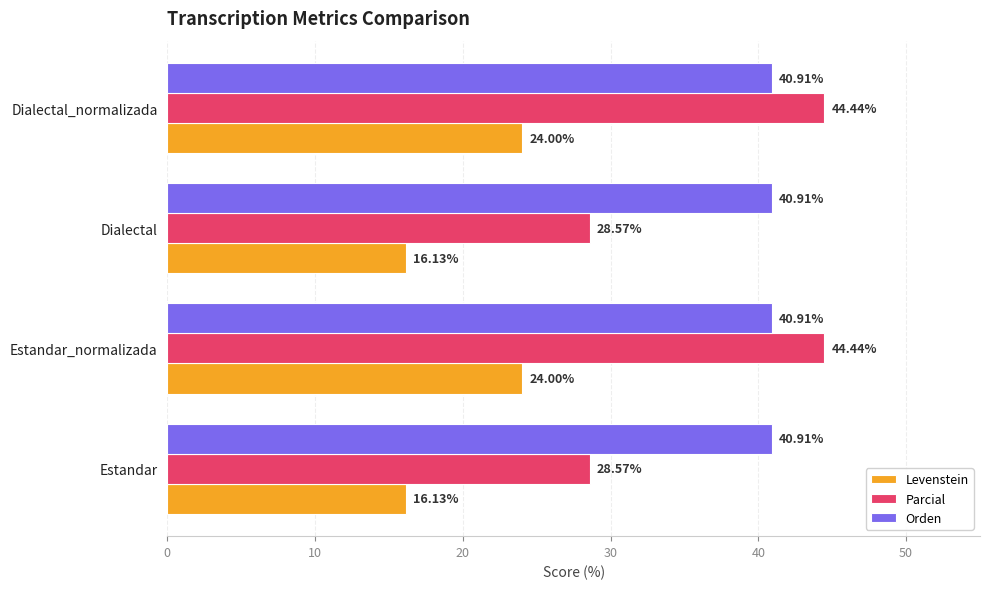

Which series has the widest spread of values?

Parcial